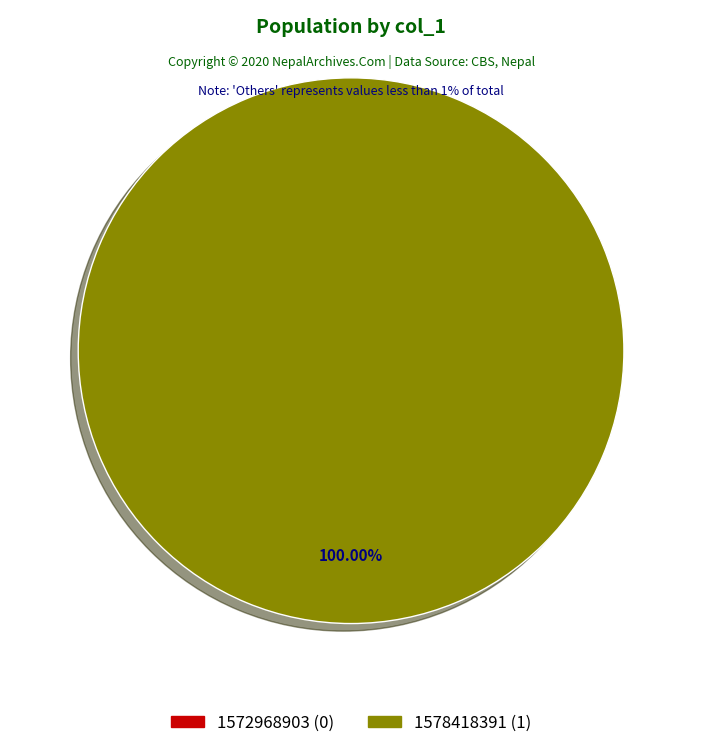

Which slice is the smallest?

1572968903